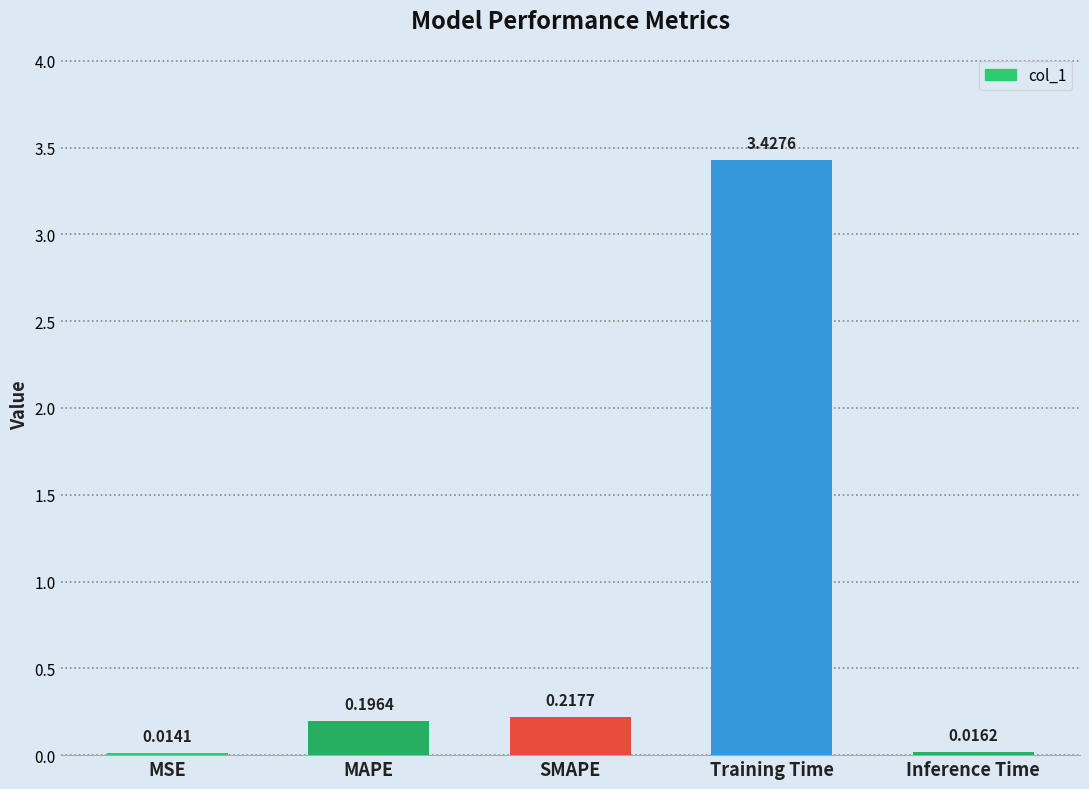

Rank the categories by value from lowest to highest.

MSE, Inference Time, MAPE, SMAPE, Training Time